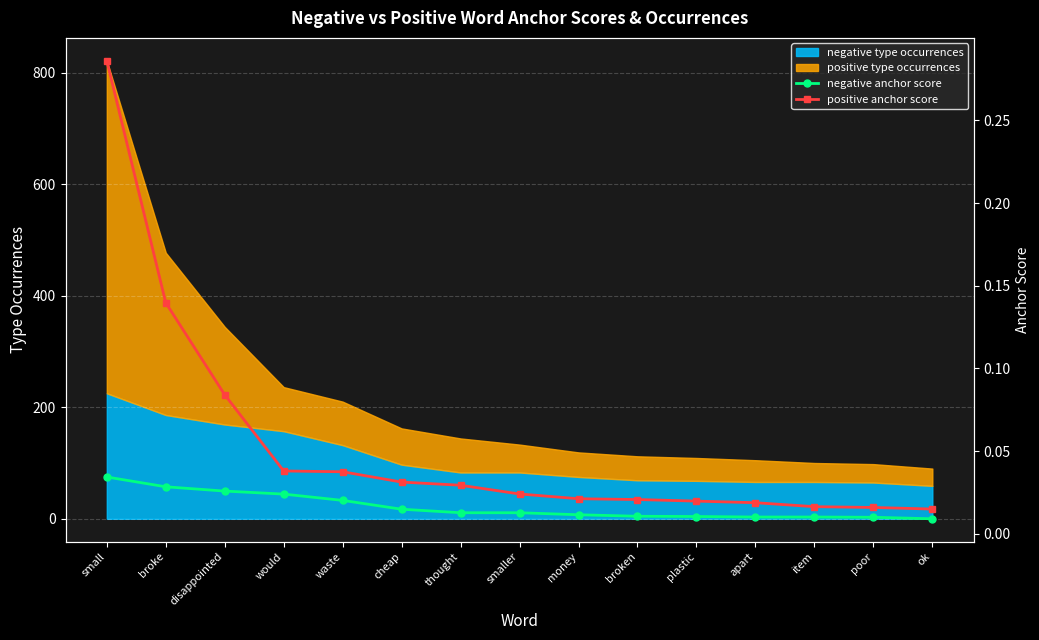

What is the maximum value for positive anchor score?

0.3